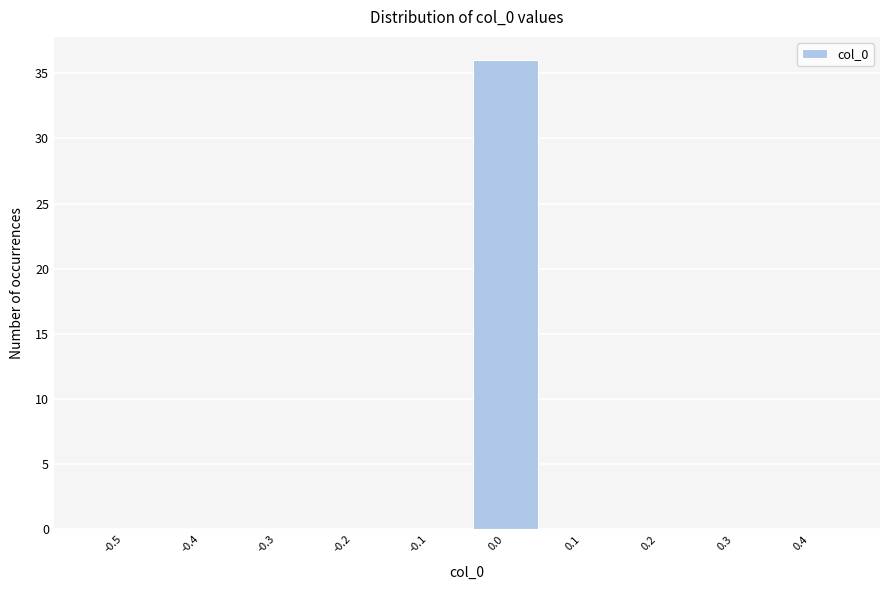

Reading left to right, extract all data points from this chart.

-0.5=0	-0.4=0	-0.3=0	-0.2=0	-0.1=0	0.0=36	0.1=0	0.2=0	0.3=0	0.4=0